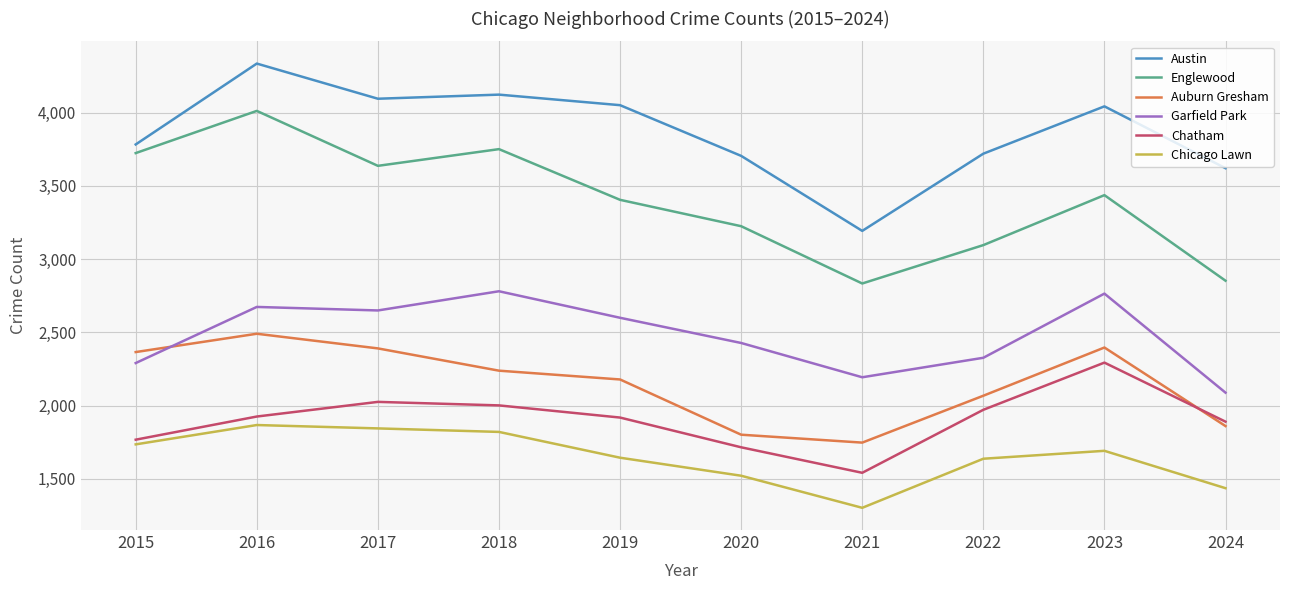

True or false: Auburn Gresham and Austin cross at least once.

False